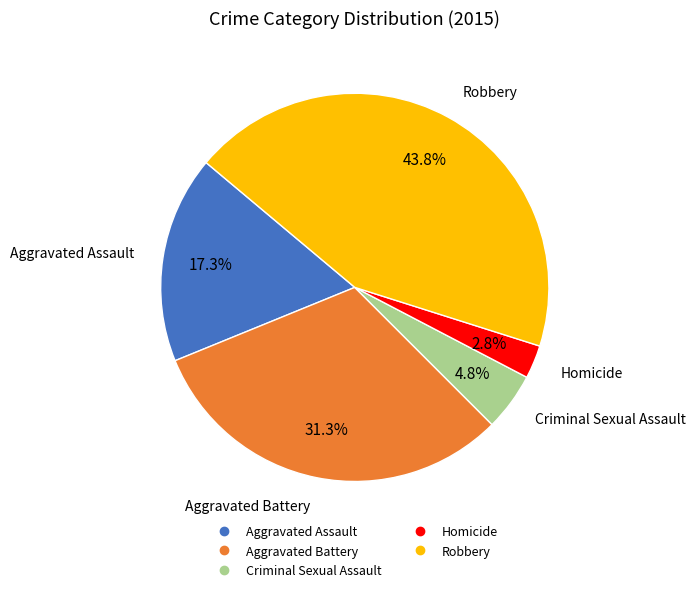

What is the largest slice in the pie chart?

Robbery